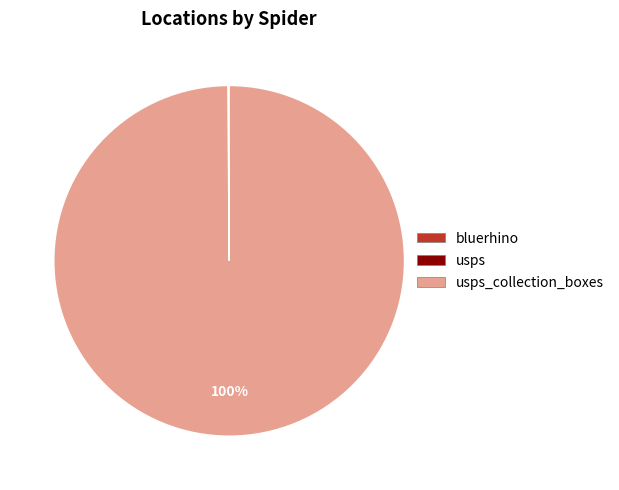

To the nearest percent, what is the average slice percentage?

33%